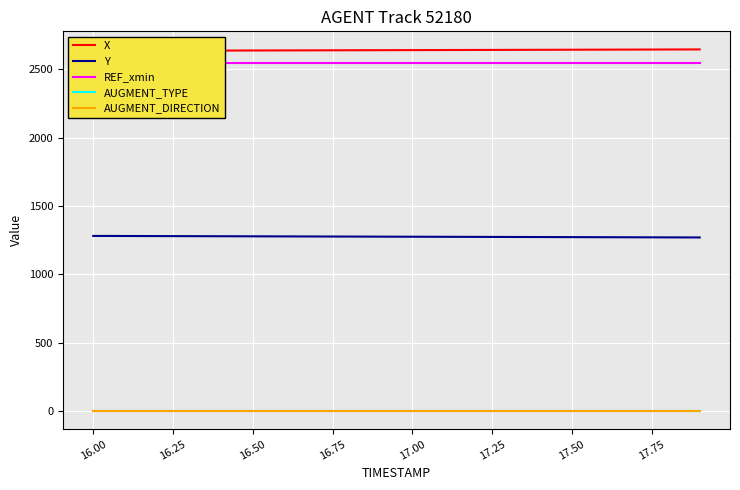

Which series has the largest range (max minus min)?

Y